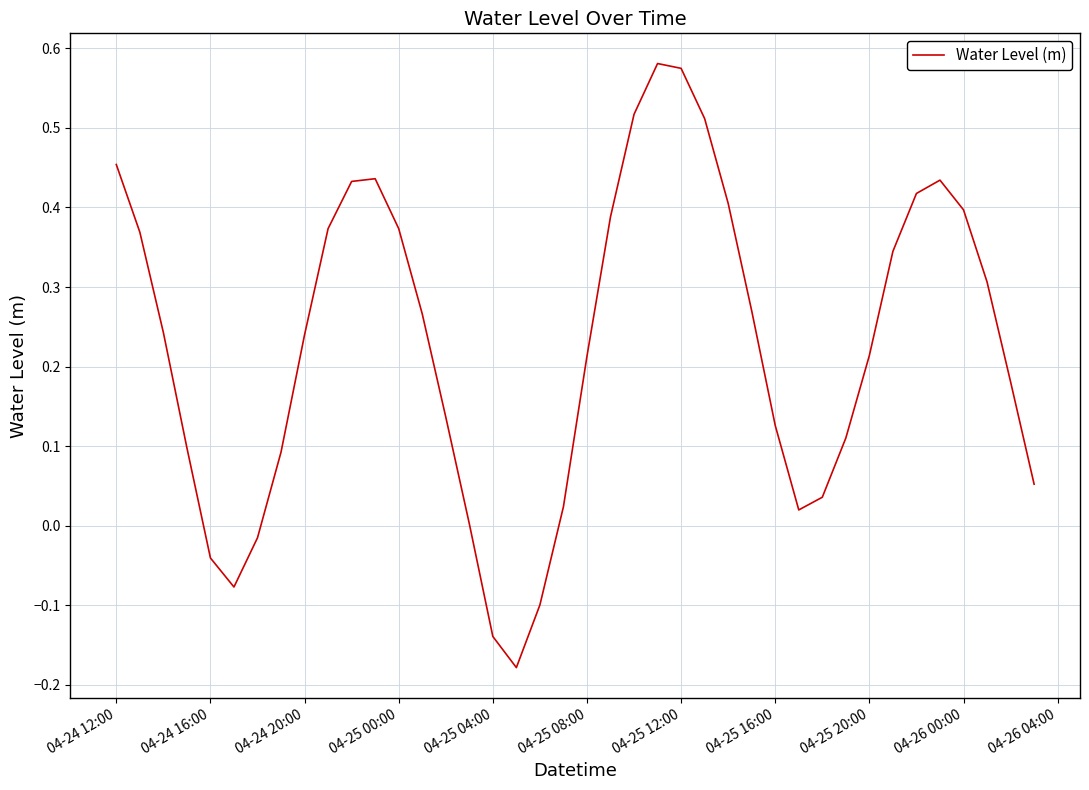

What is the difference between the maximum and minimum values?

0.8